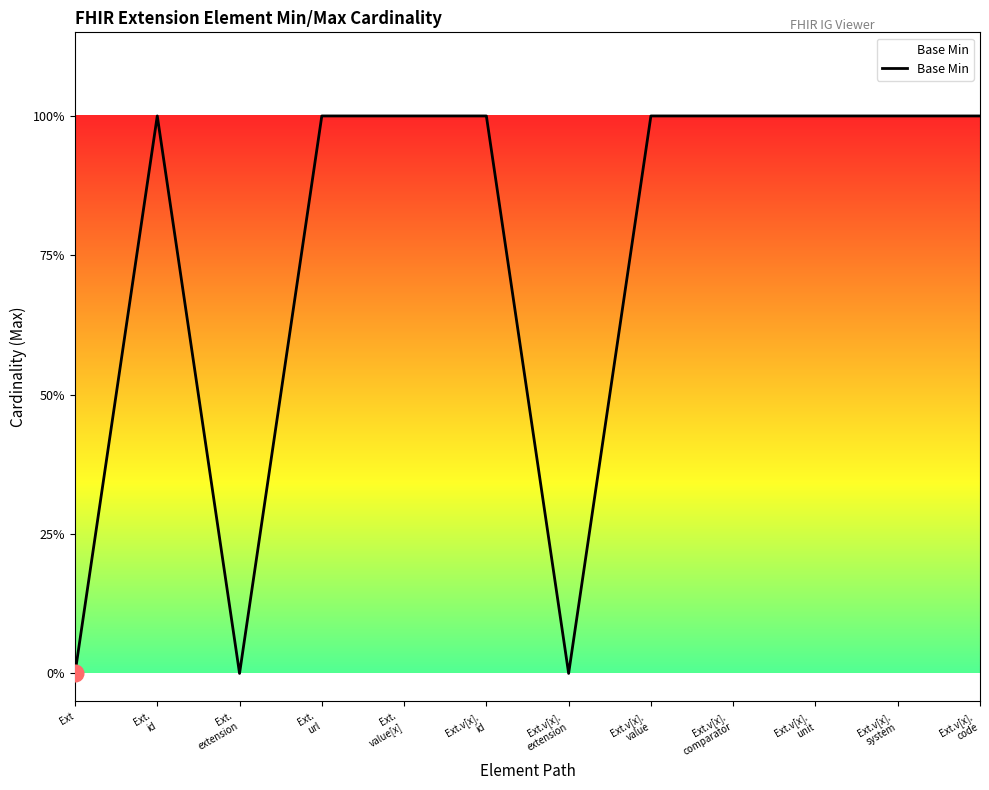

Is this an area chart (filled region under the line)?

Yes